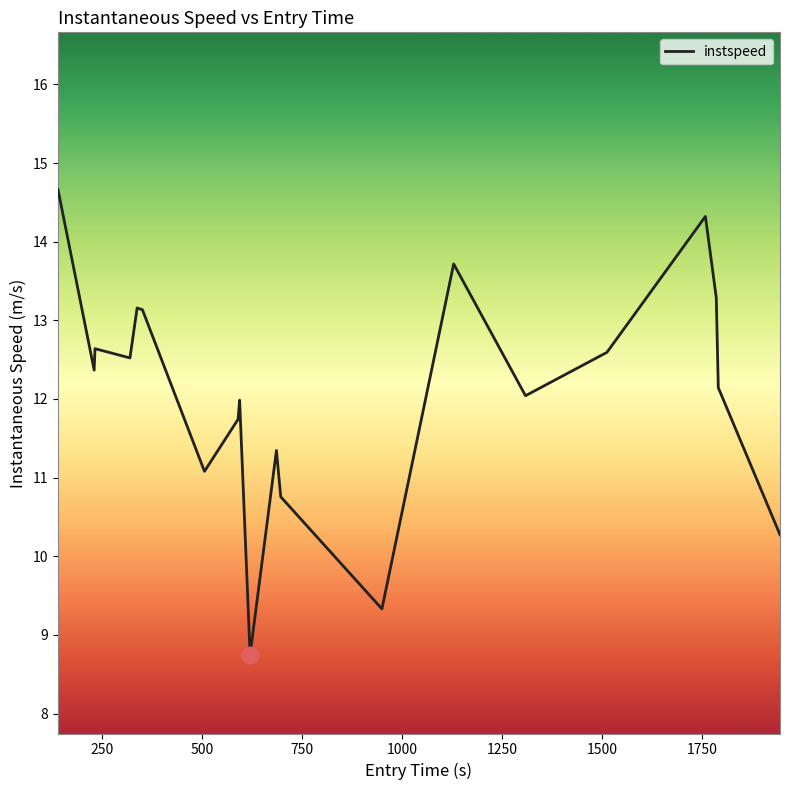

Count the number of data series in this chart.

1